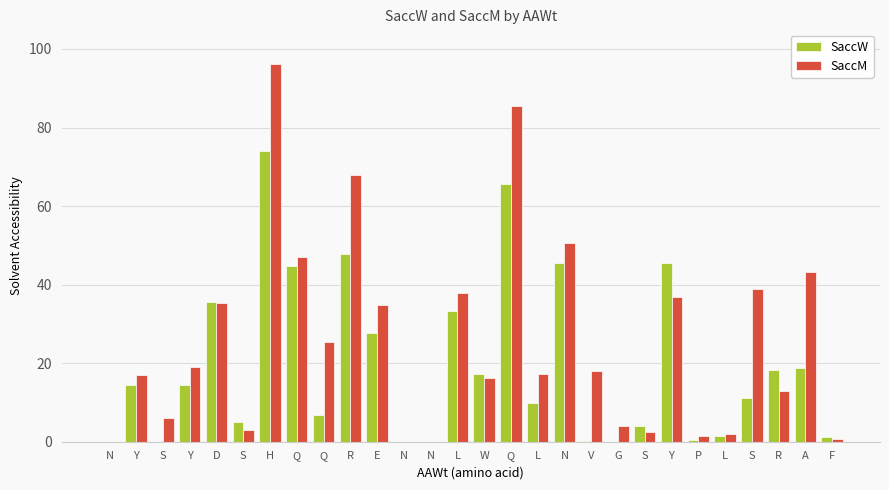

How many values in the SaccW series exceed 14?

14